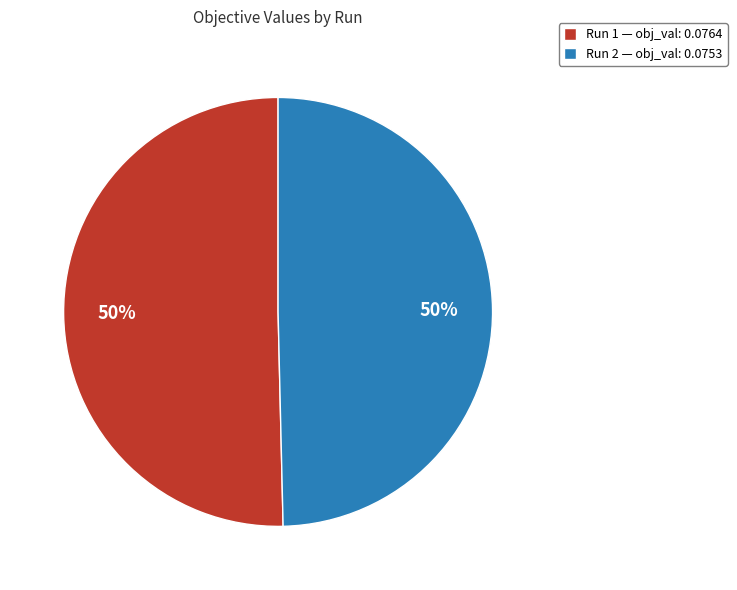

What percentage is the Run 1 — obj_val: 0.0764 slice, to the nearest percent?

50%